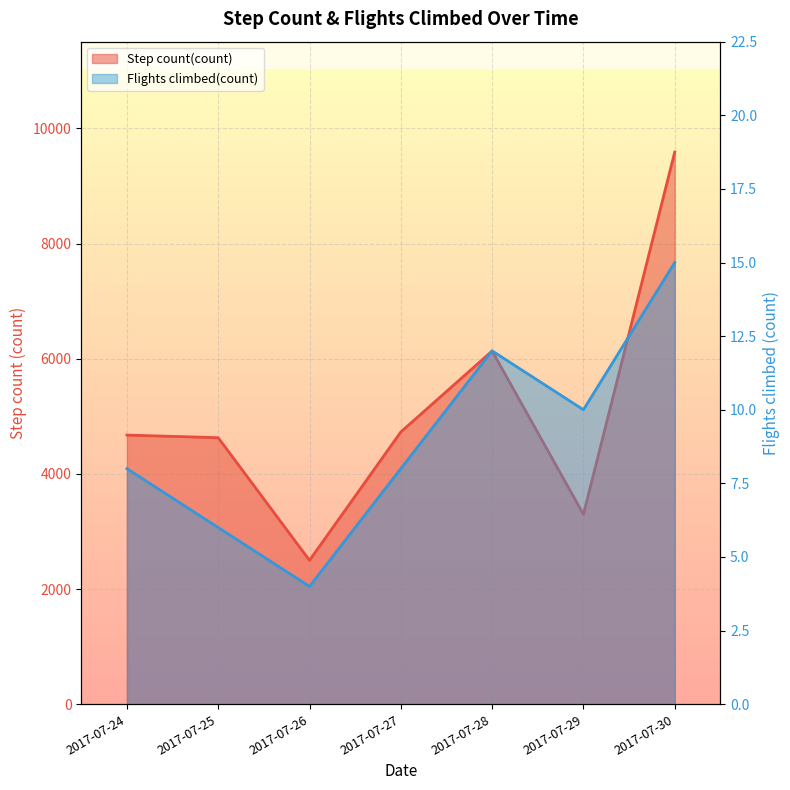

True or false: Step count(count) has more than 1 interior local peaks.

False